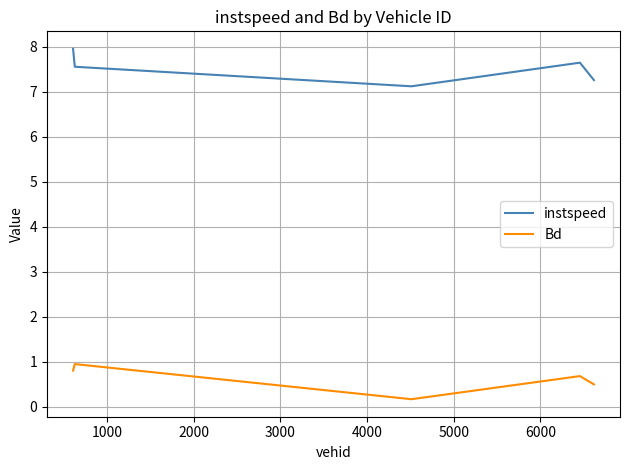

What is the difference between the maximum and minimum values in the instspeed series?

0.8